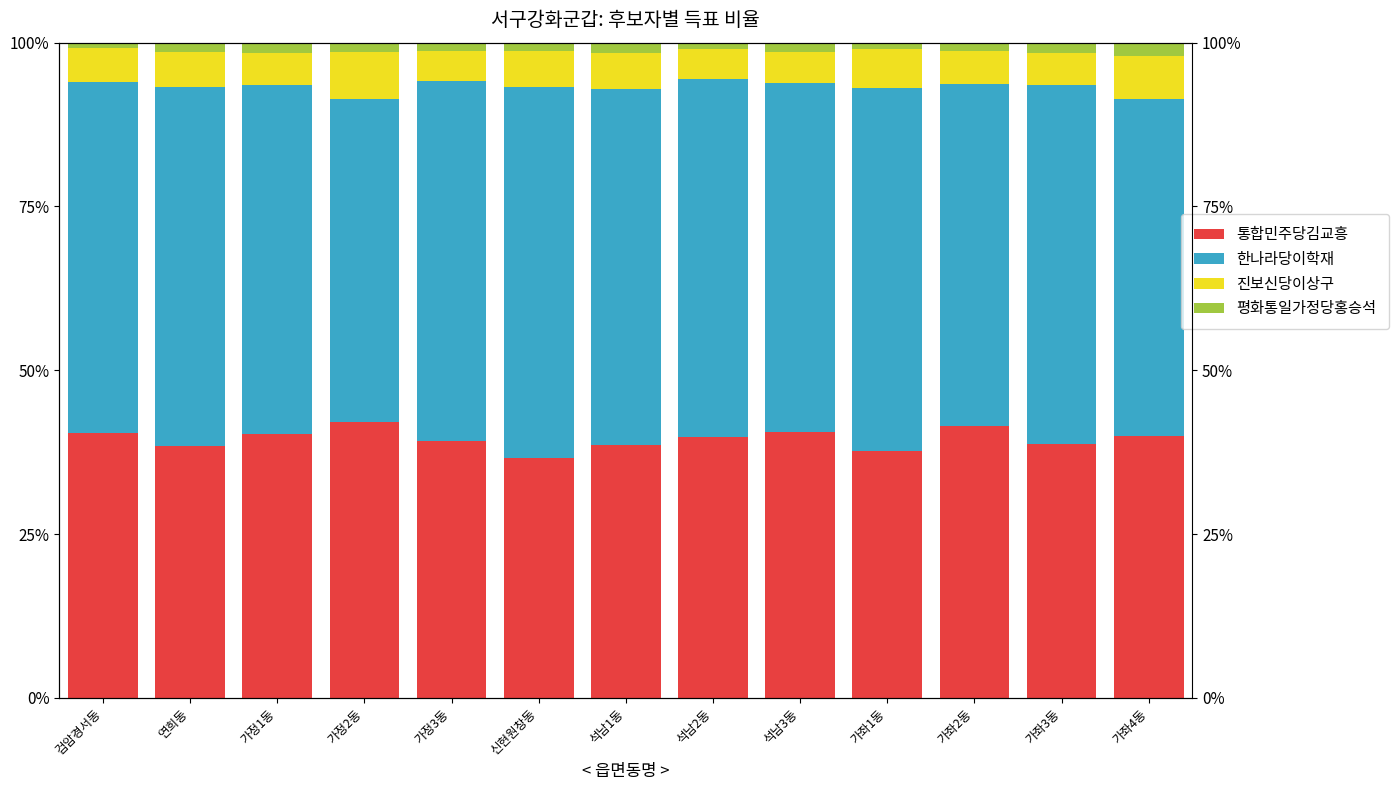

At which label is 진보신당이상구 closest to 5?

가좌3동